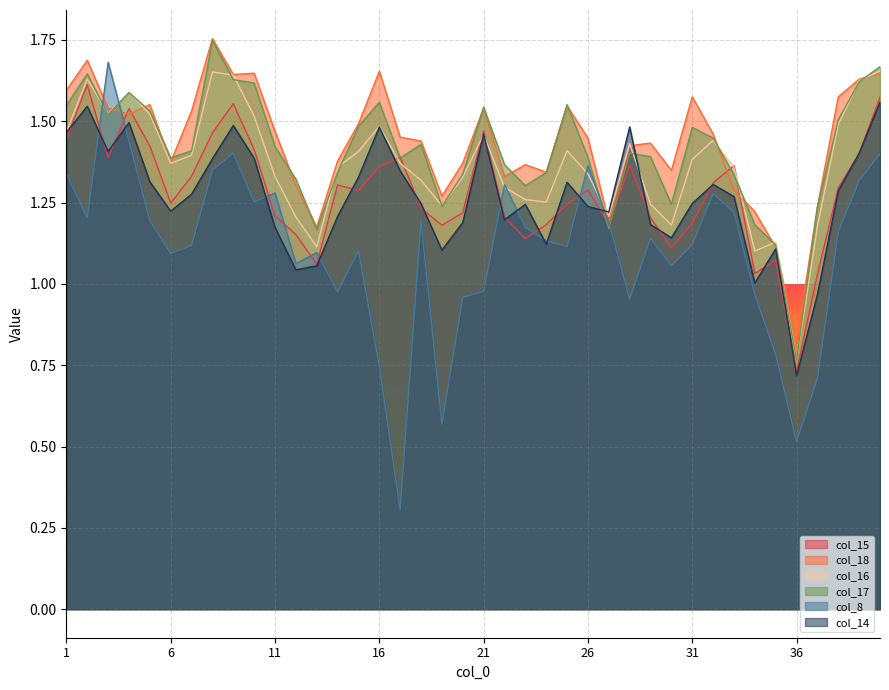

What is the total value across all series at 38?

8.3